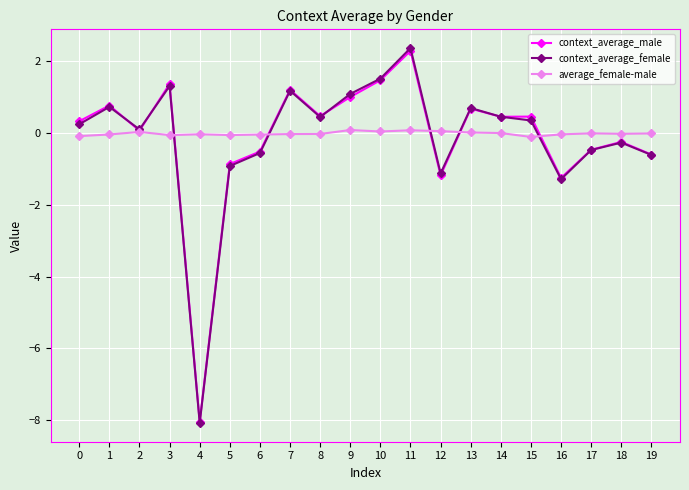

Does the chart display data point markers on the line(s)?

Yes